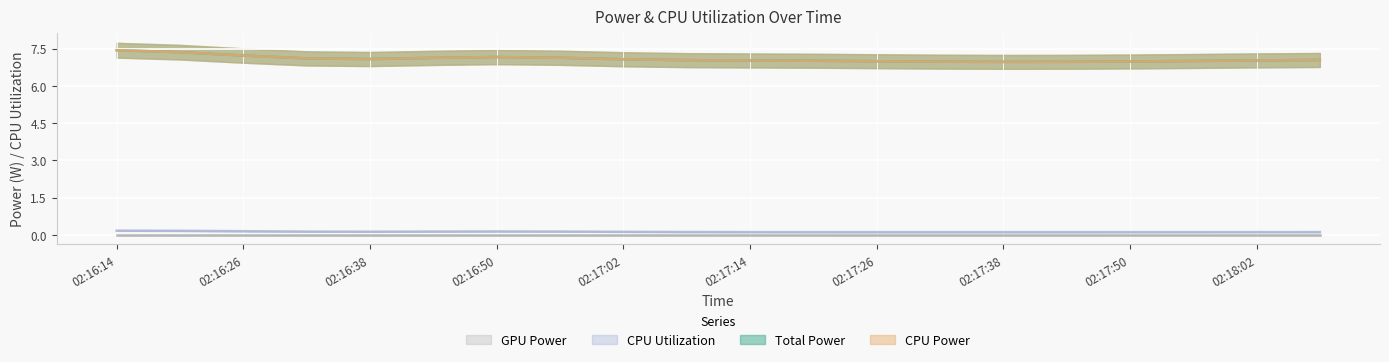

What position from the left is 02:16:14?

1